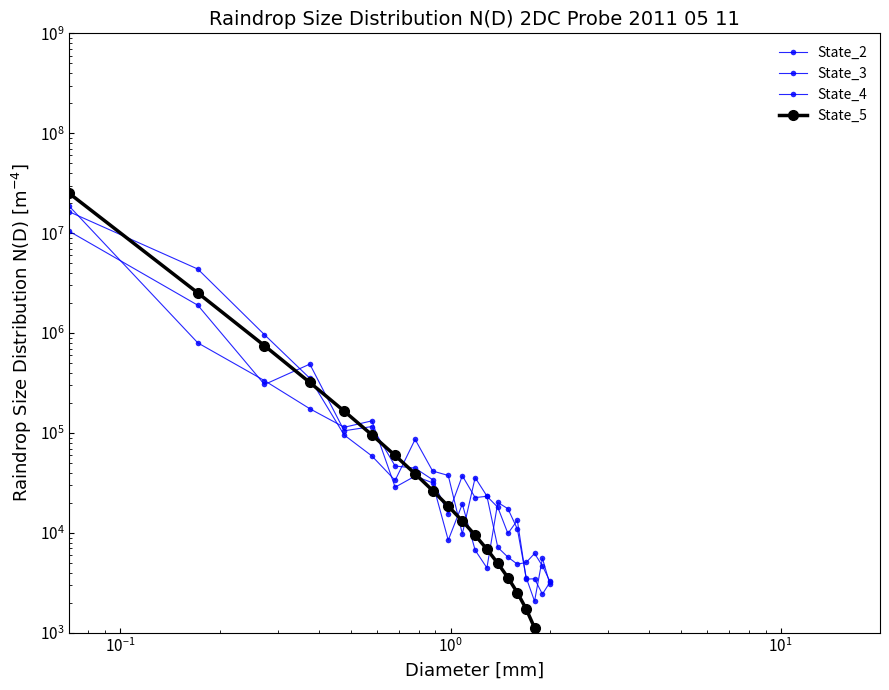

What is the minimum value shown in the chart?

286.5